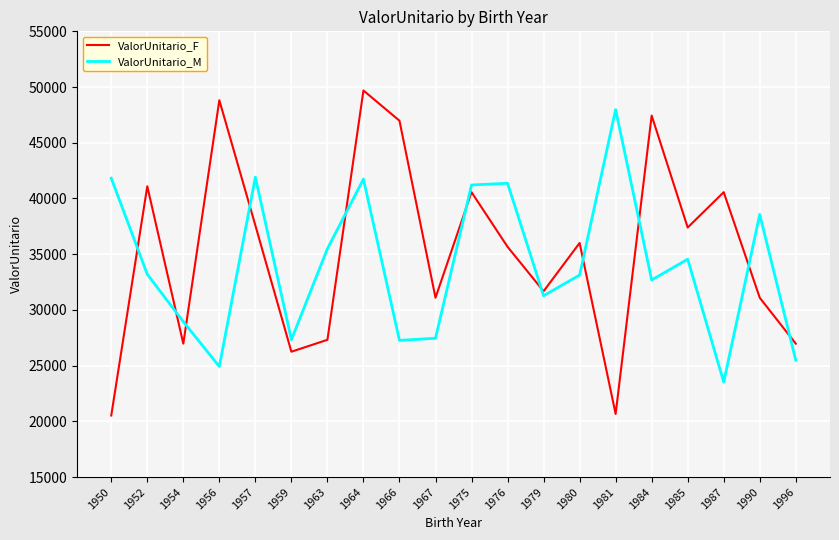

How many distinct data groups are displayed?

2